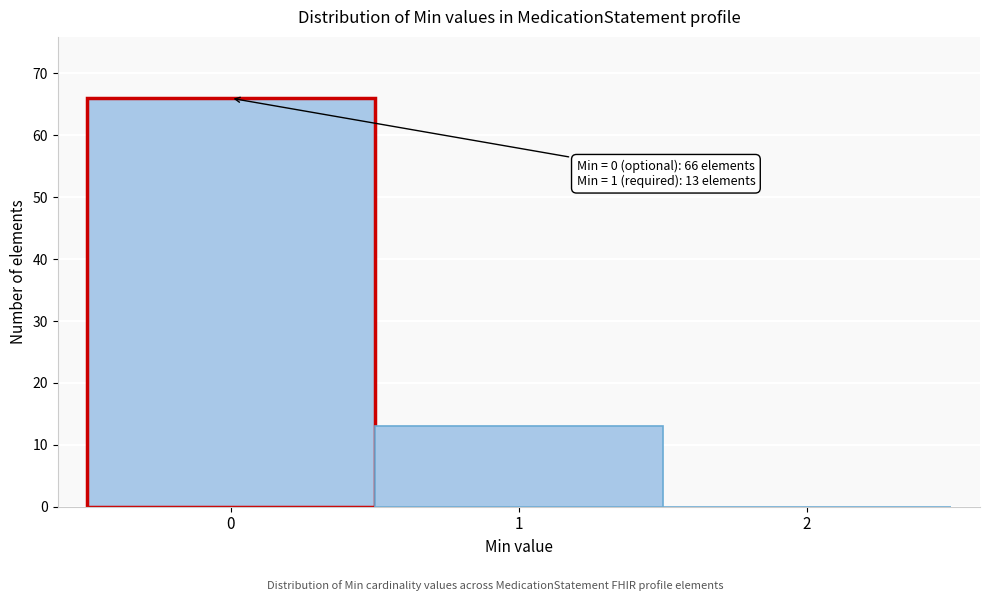

Over which range of the x-axis is the bar tallest?

-0.5 to 0.5